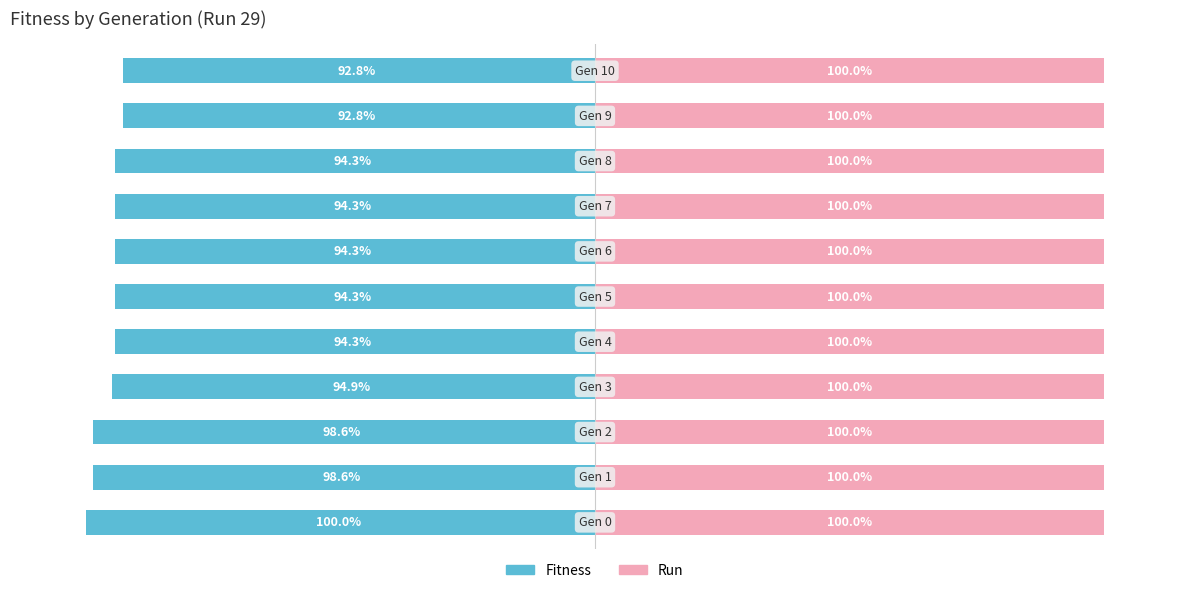

What is the average value of the Fitness series?

-95.4